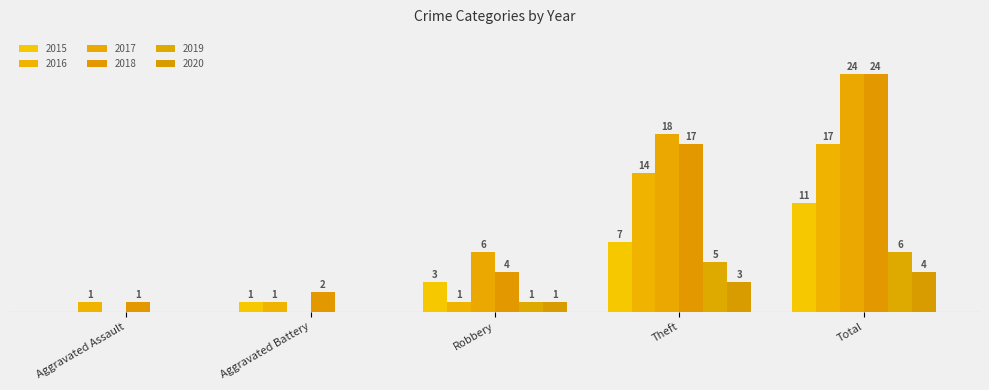

What is the average value of the 2019 series?

2